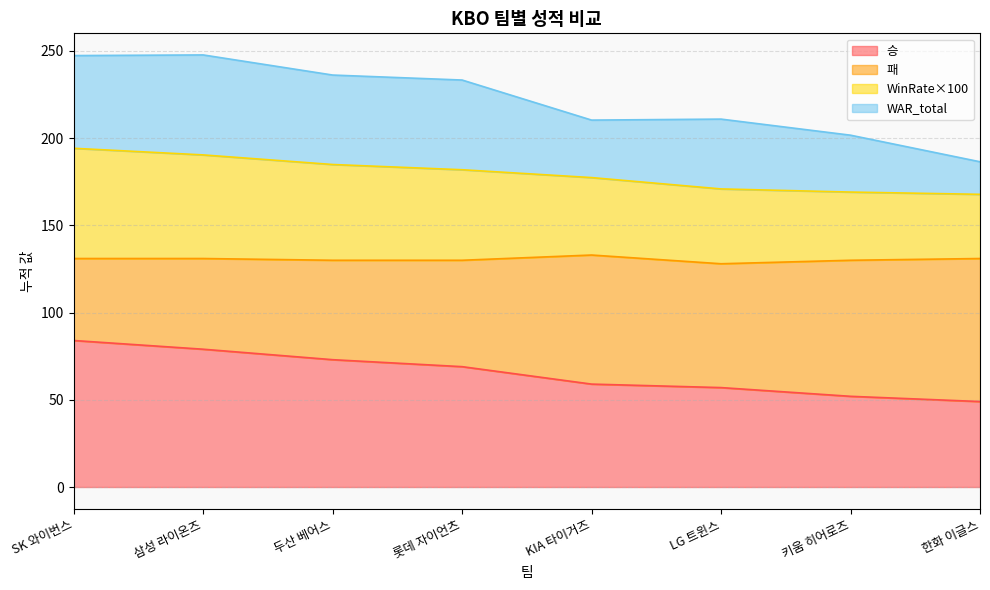

True or false: 승 has a value of 30.2 at 키움 히어로즈.

False